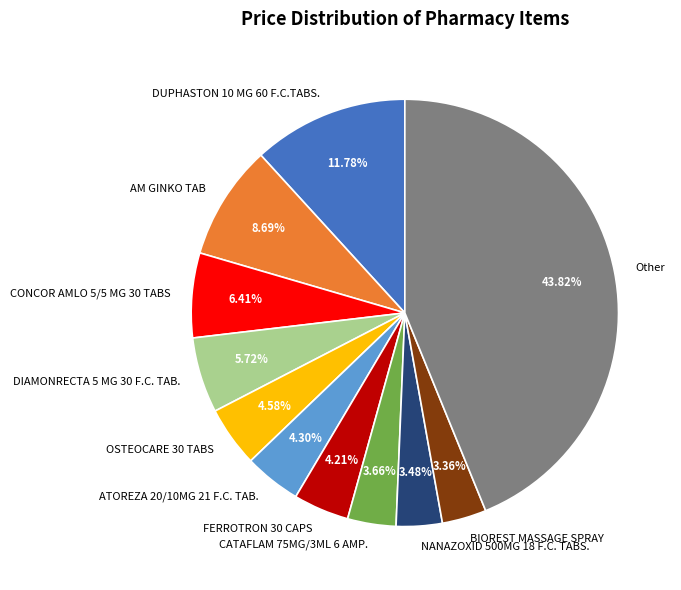

How many slices are in this pie chart?

11